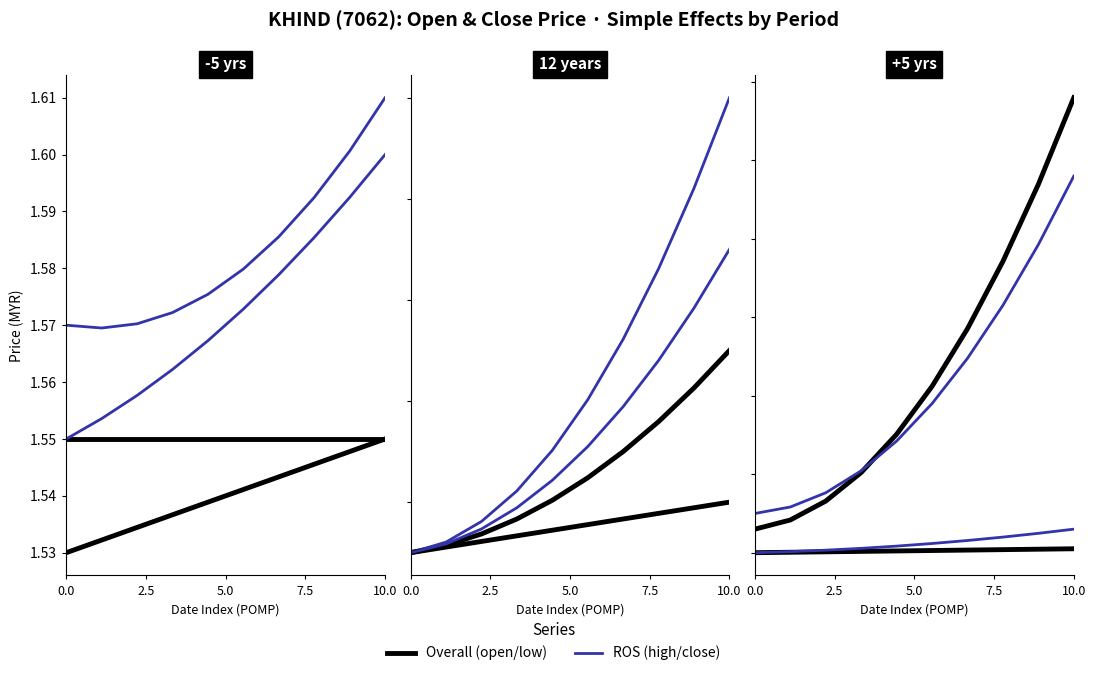

What is the total value across all series at 9?

3.2